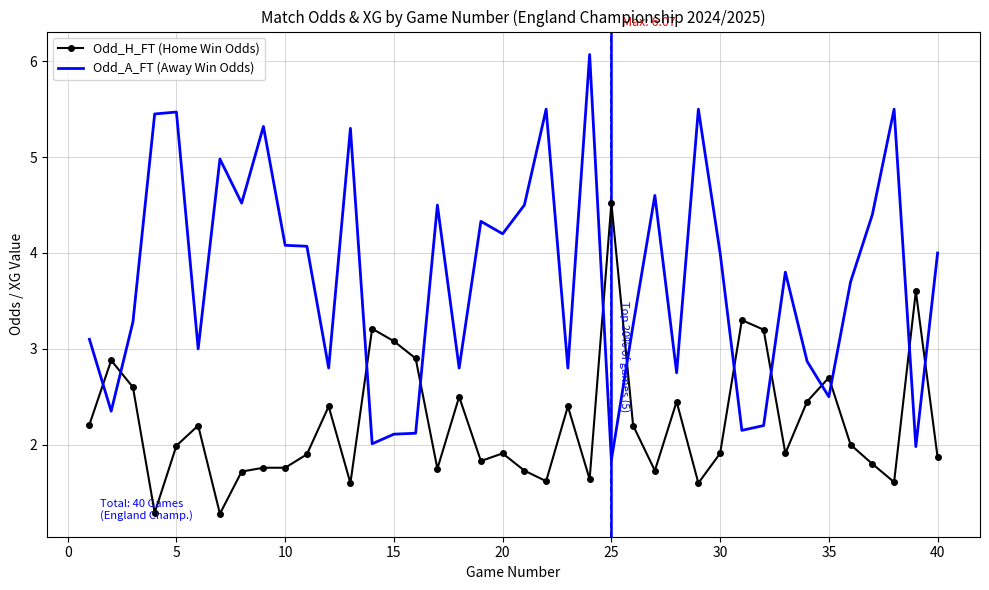

How many series are shown in this chart?

2